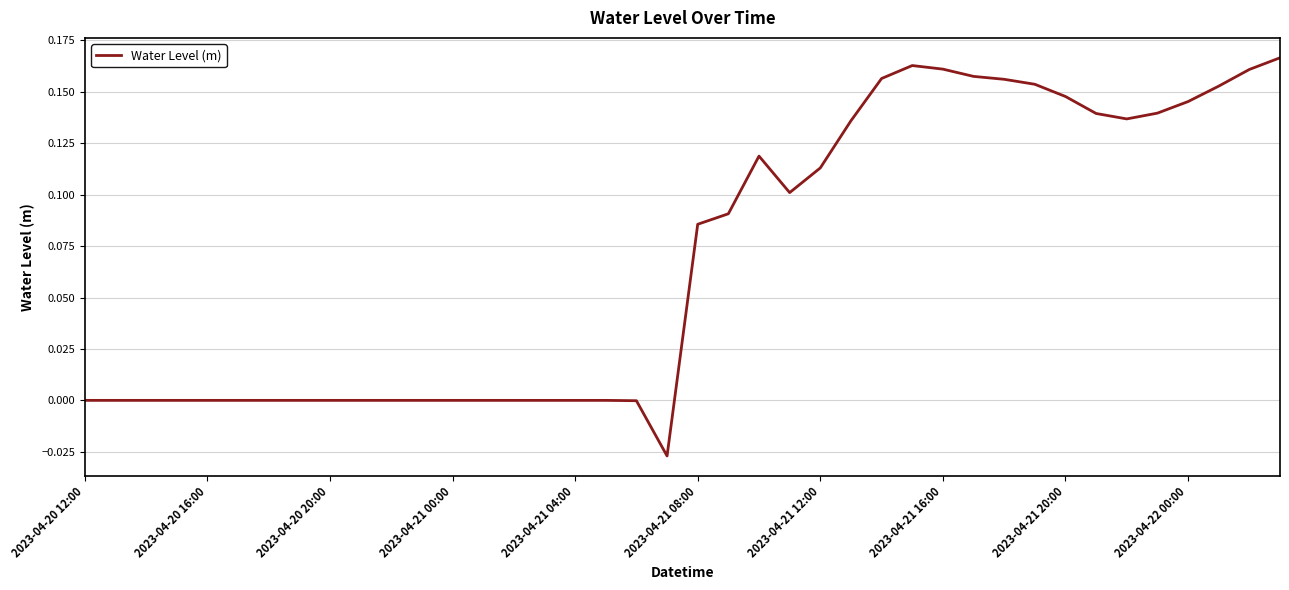

Is this an area chart (filled region under the line)?

No